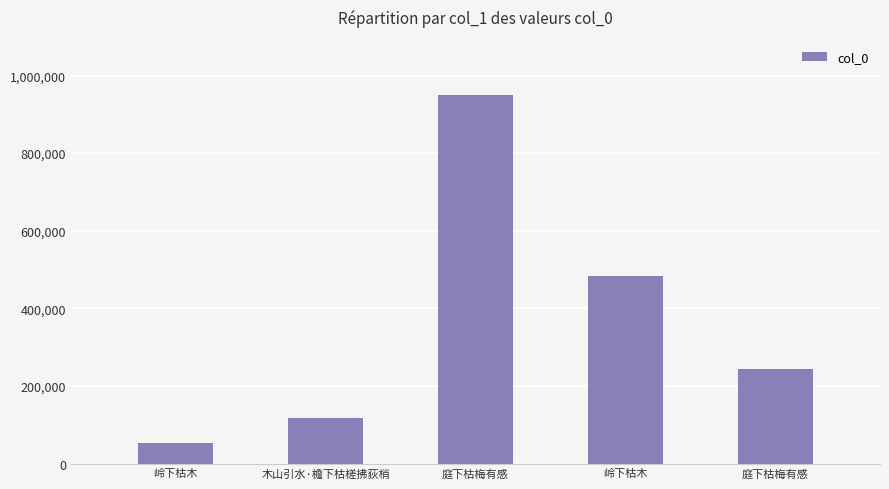

Are the bars horizontal?

No